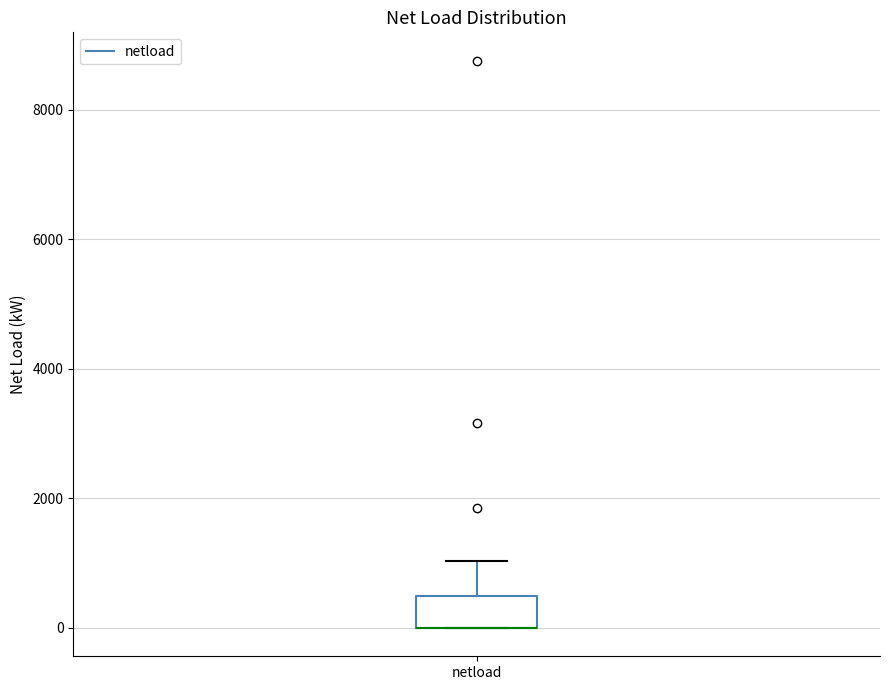

Transcribe this box plot: give where the median line is, the range the box spans, and where the two whiskers end, as read against the y-axis. The values are not printed on the chart, so give them approximately, as read against the axis.

median 0 (drawn on the box's lower edge), box 0 to 400, whiskers 0 to 1000